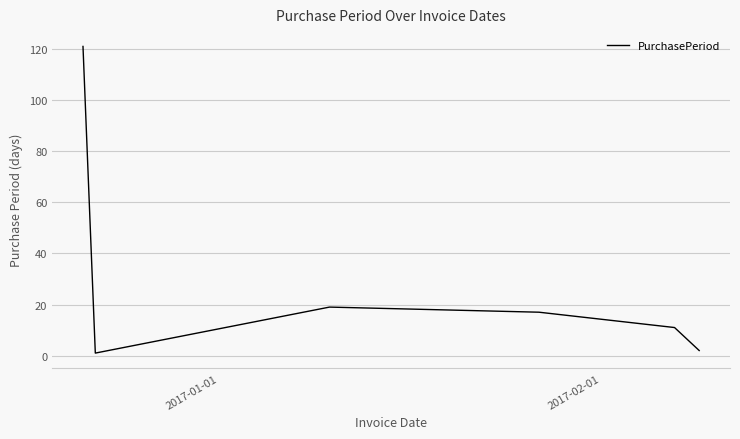

What is the difference between the second highest and minimum values?

18